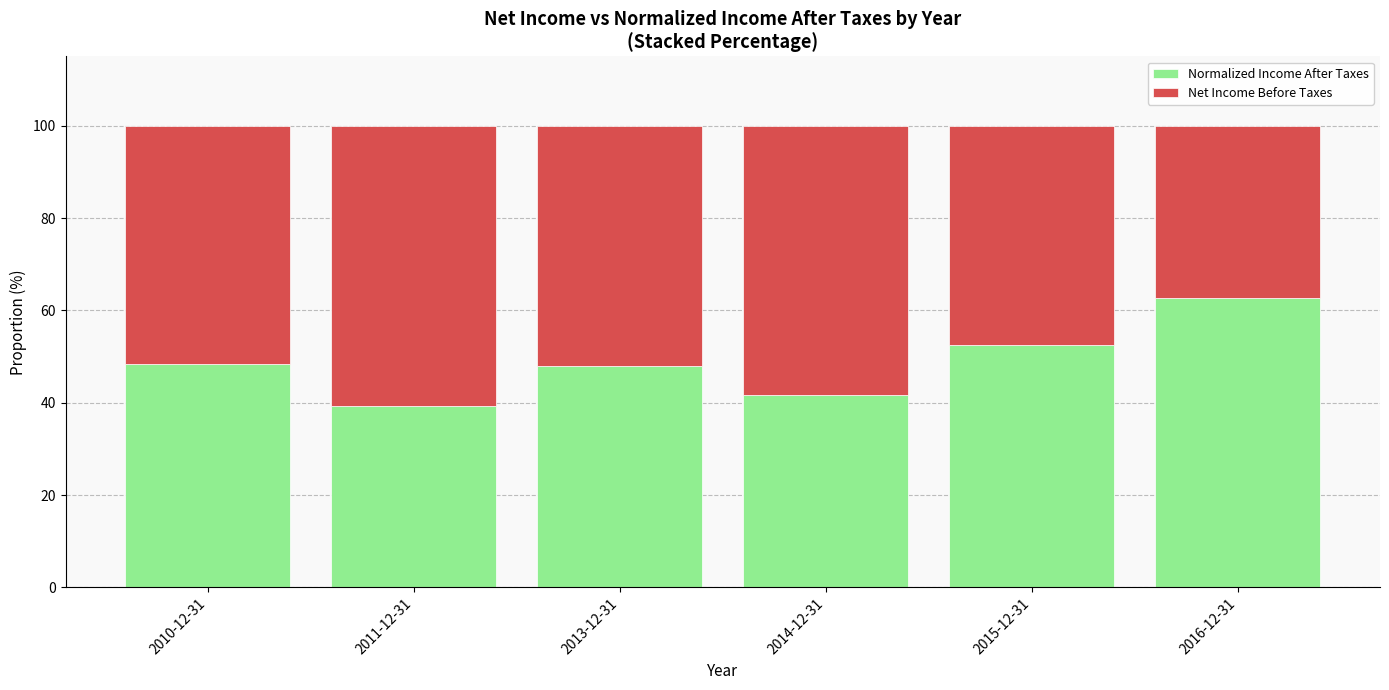

At which label does Normalized Income After Taxes reach its peak?

2016-12-31